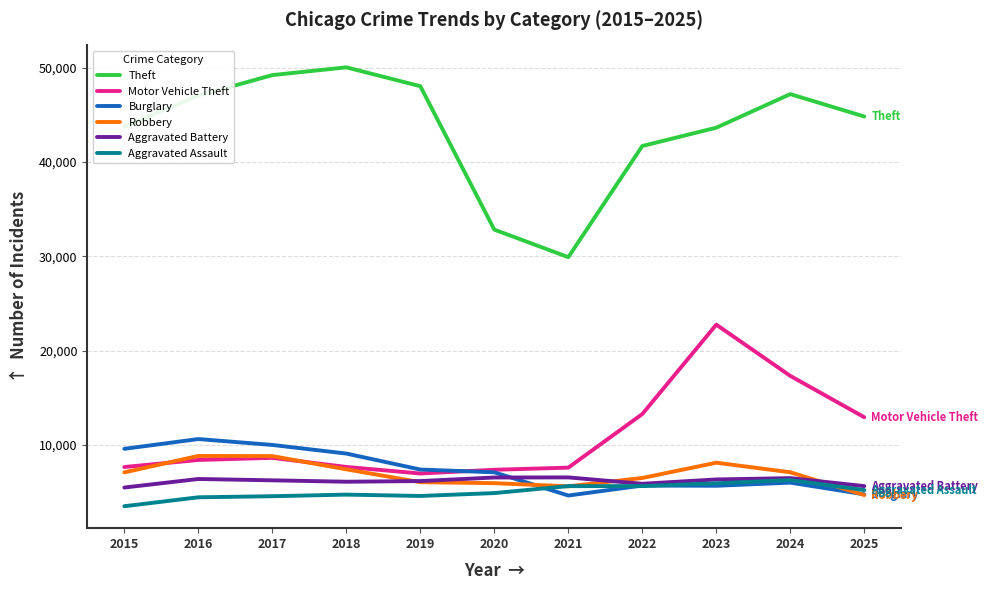

Is the value of Burglary at 2023 greater than the value of Theft at 2017?

No